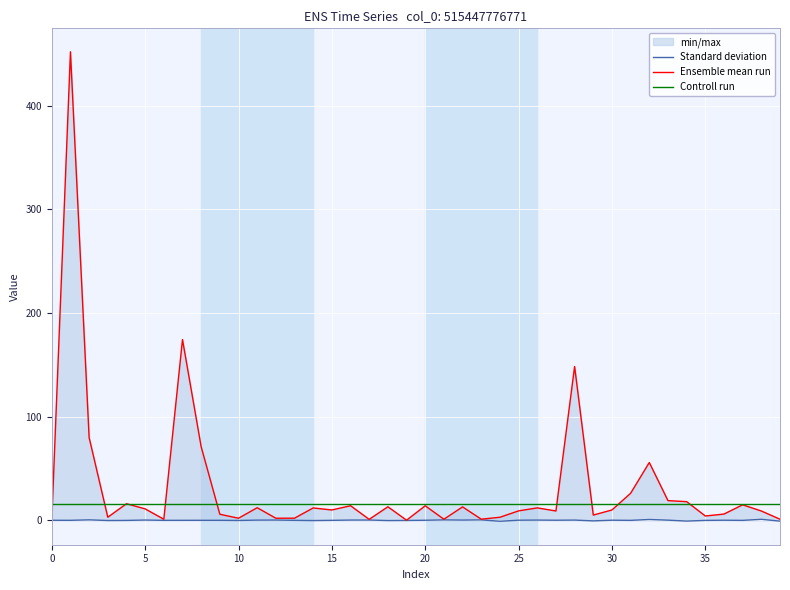

What is the greatest value displayed?

451.9